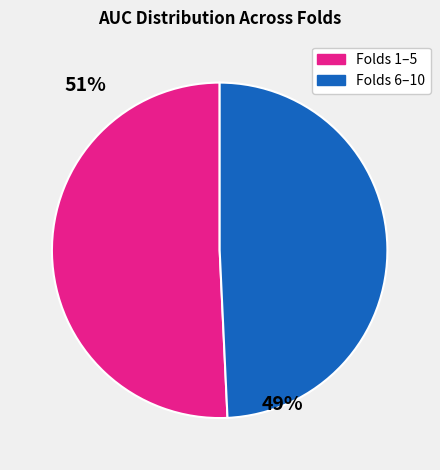

Does any single category account for the majority?

Yes